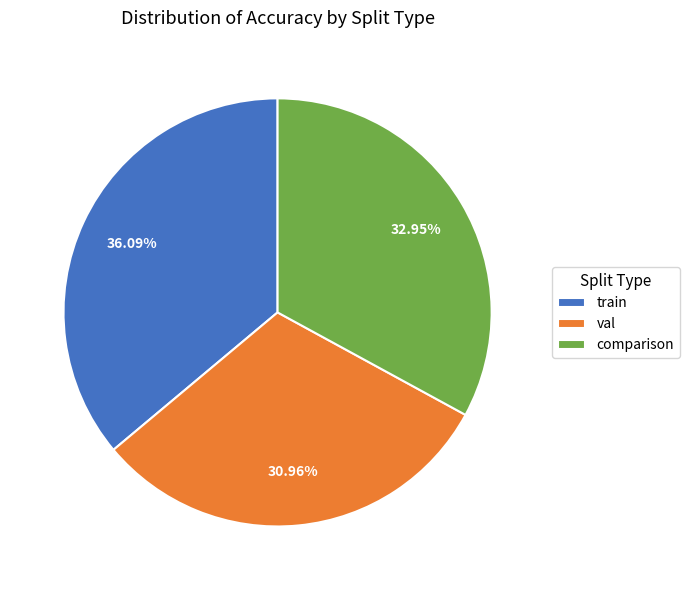

Is it true that val is 21% of the pie?

False